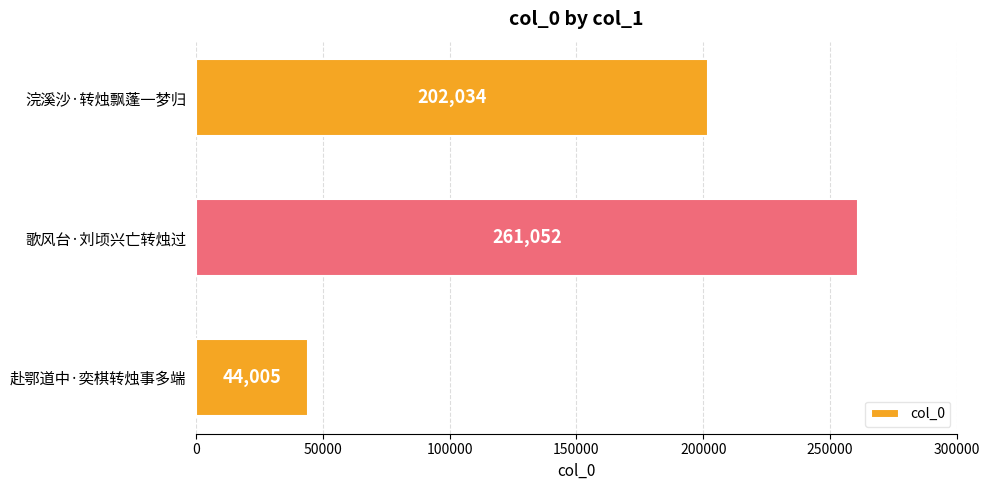

What is the difference between the maximum and minimum values?

217047